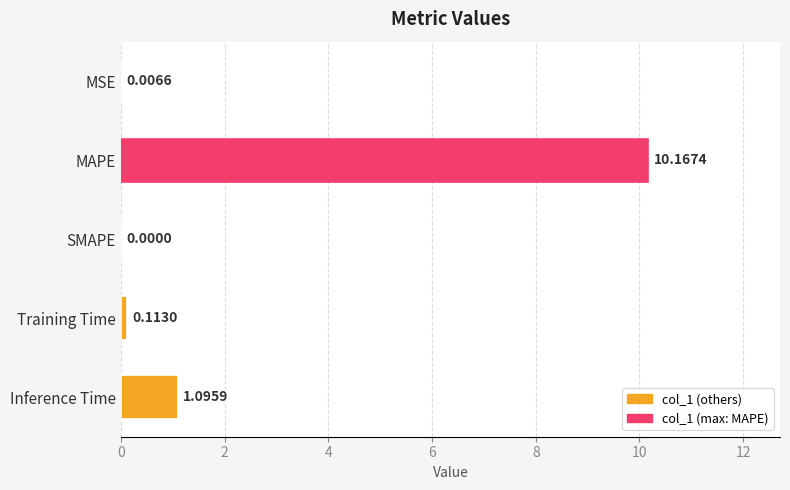

What is the sum of all values?

11.4